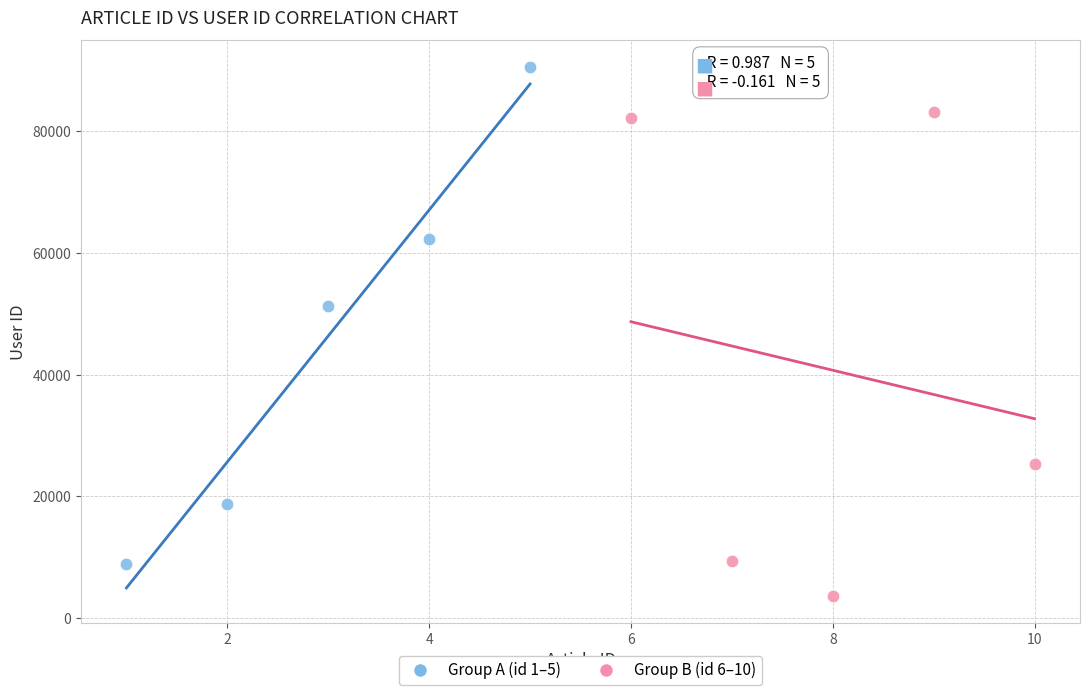

Which series reaches the maximum Y coordinate?

Group A (id 1–5)